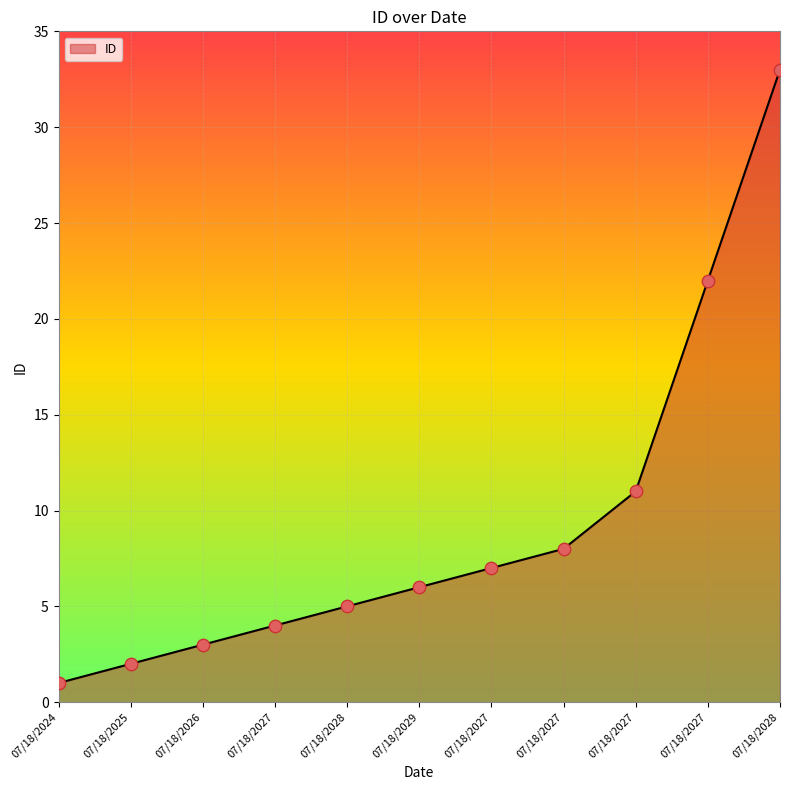

What is the ratio of the value at 07/18/2026 to the value at 07/18/2027?

0.8